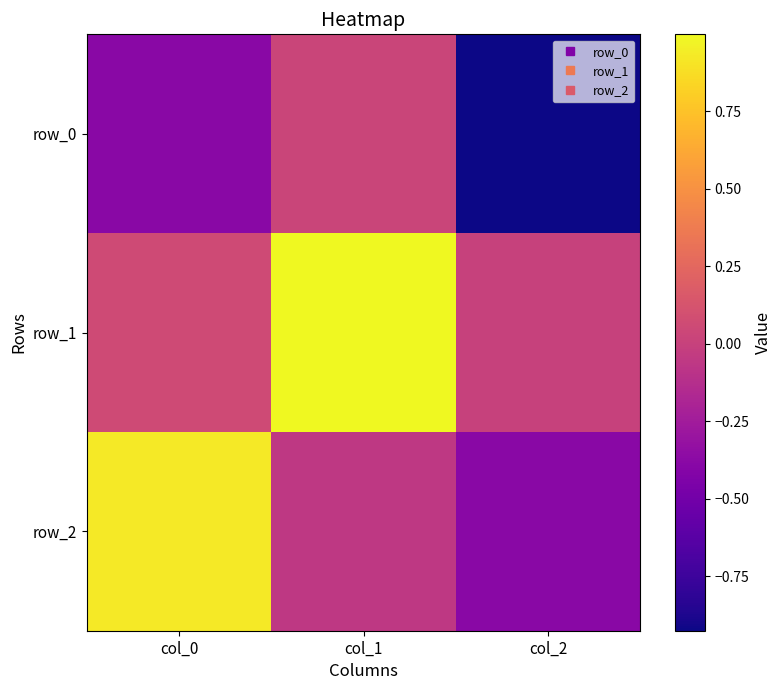

How many values in row_2 are above zero?

1